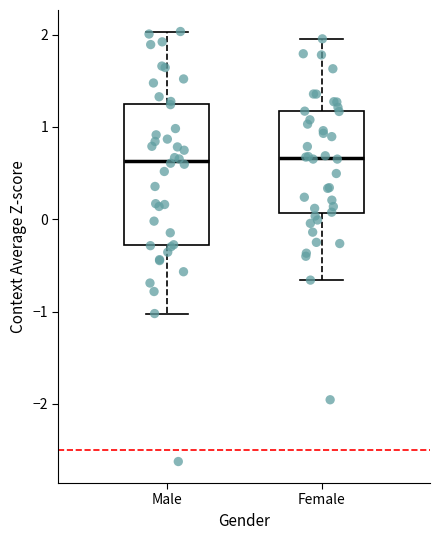

Reading left to right, read every box against the y-axis: the position of its median line, the range the box covers, and the ends of its whiskers. The values are not printed on the chart, so give them approximately, as read against the axis.

Male: median 0.6, box -0.3 to 1.3, whiskers -1.0 to 2.0
Female: median 0.7, box 0.1 to 1.2, whiskers -0.7 to 2.0